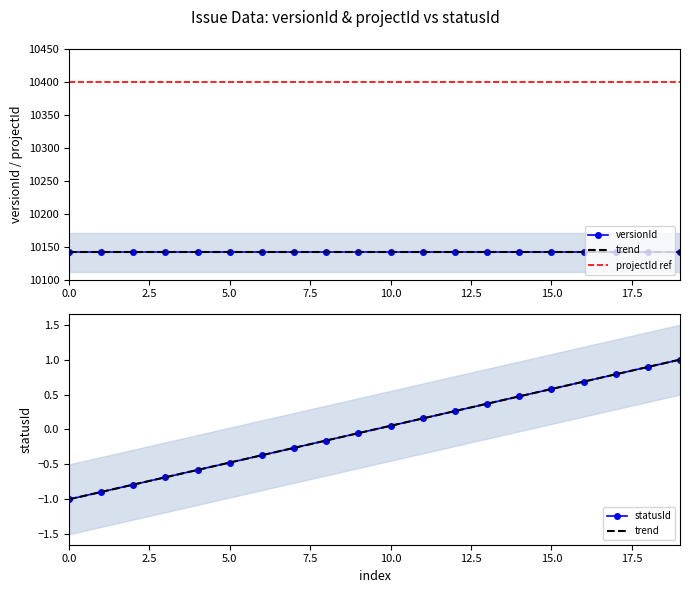

True or false: versionId has more than 1 points higher than both neighbors.

False